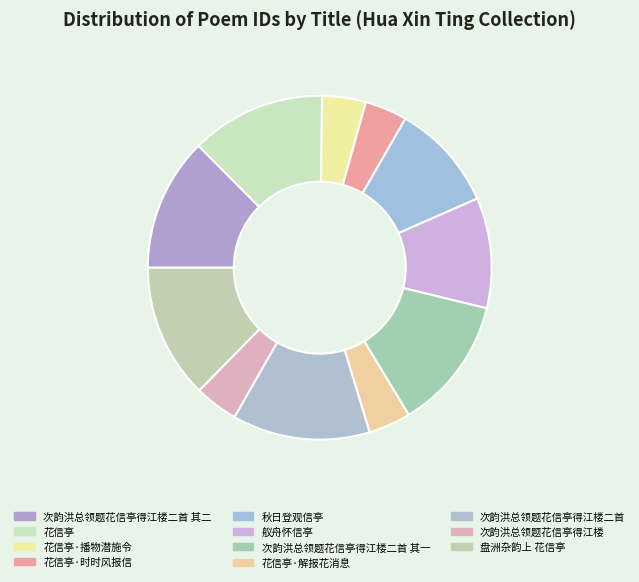

Rank the categories by value from highest to lowest.

次韵洪总领题花信亭得江楼二首, 花信亭, 盘洲杂韵上 花信亭, 次韵洪总领题花信亭得江楼二首 其二, 次韵洪总领题花信亭得江楼二首 其一, 舣舟怀信亭, 秋日登观信亭, 花信亭·播物潜施令, 次韵洪总领题花信亭得江楼, 花信亭·时时风报信, 花信亭·解报花消息